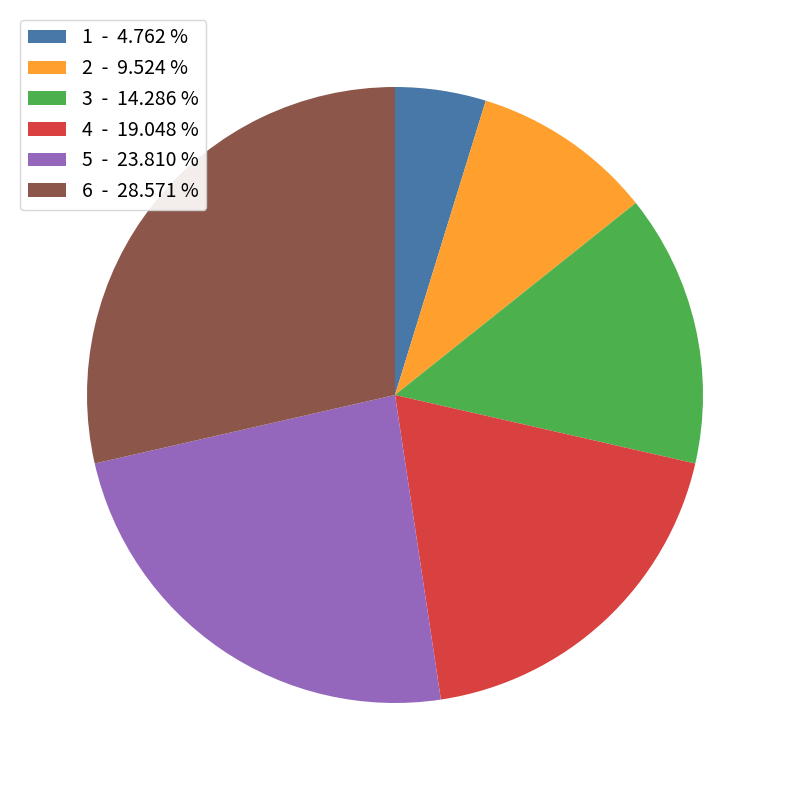

What is the largest slice in the pie chart?

6